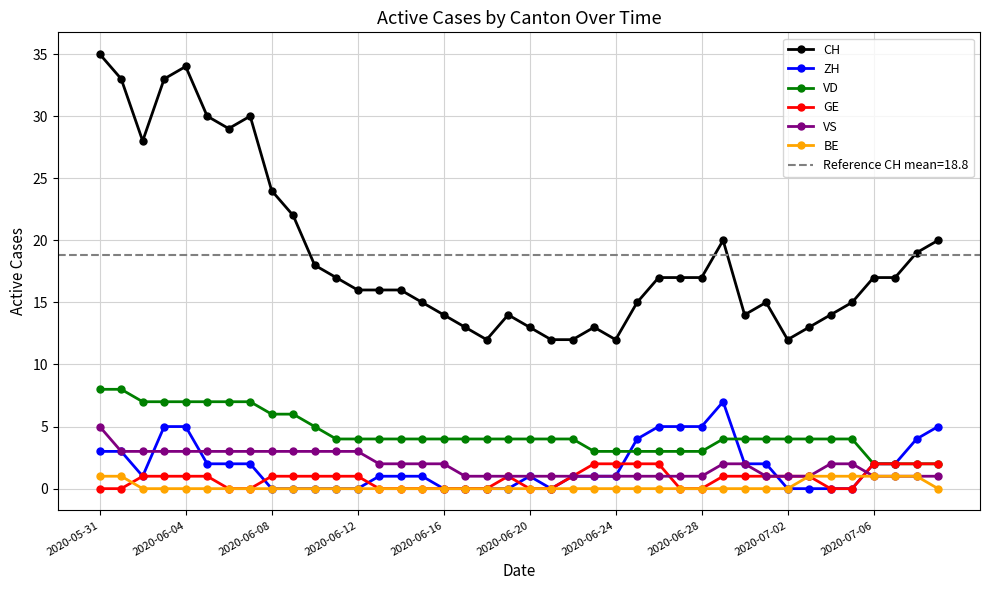

At which label does VD reach its peak?

2020-05-31